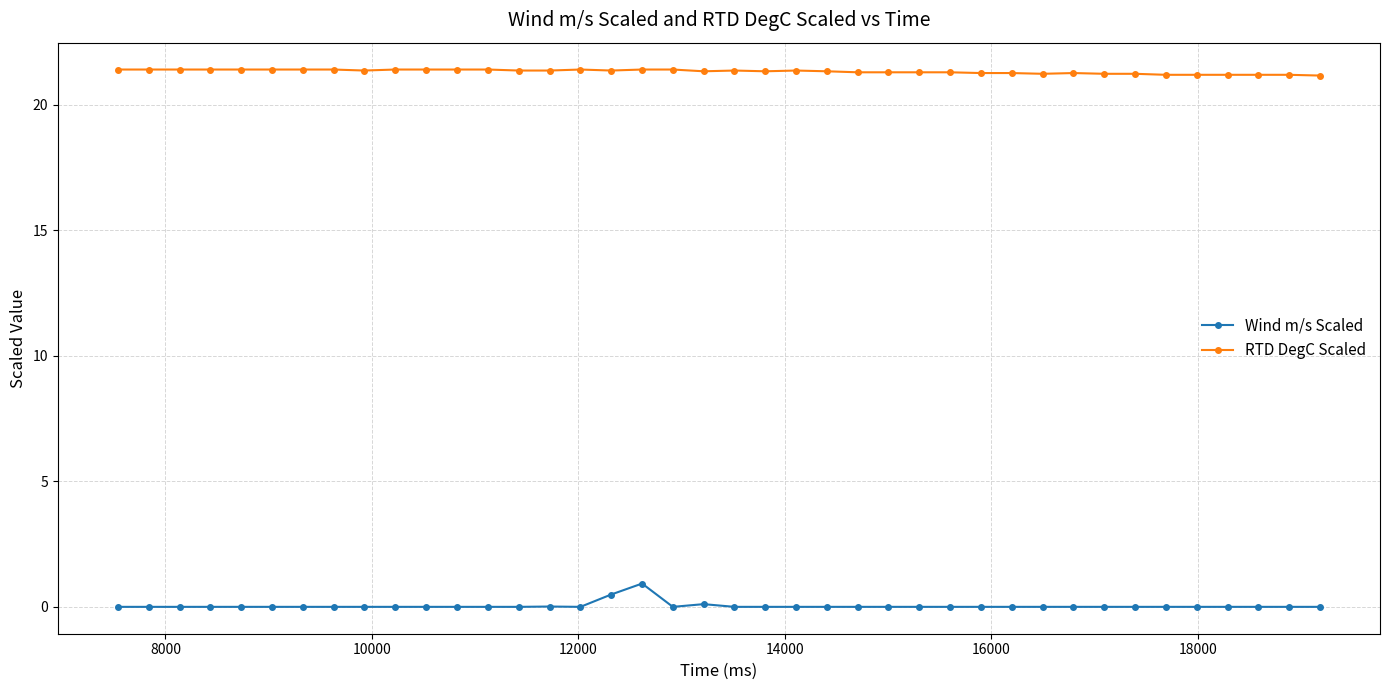

List the series in order of their overall mean, lowest first.

Wind m/s Scaled, RTD DegC Scaled